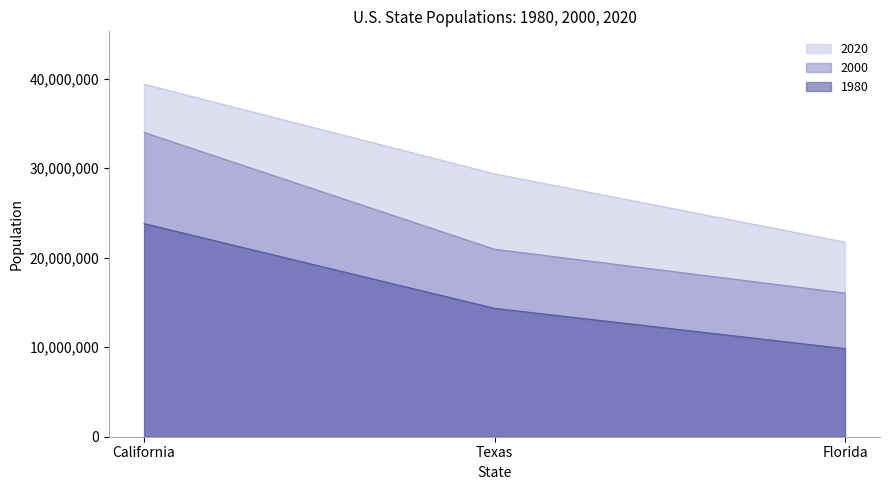

At which category does the chart reach its peak across all series?

California